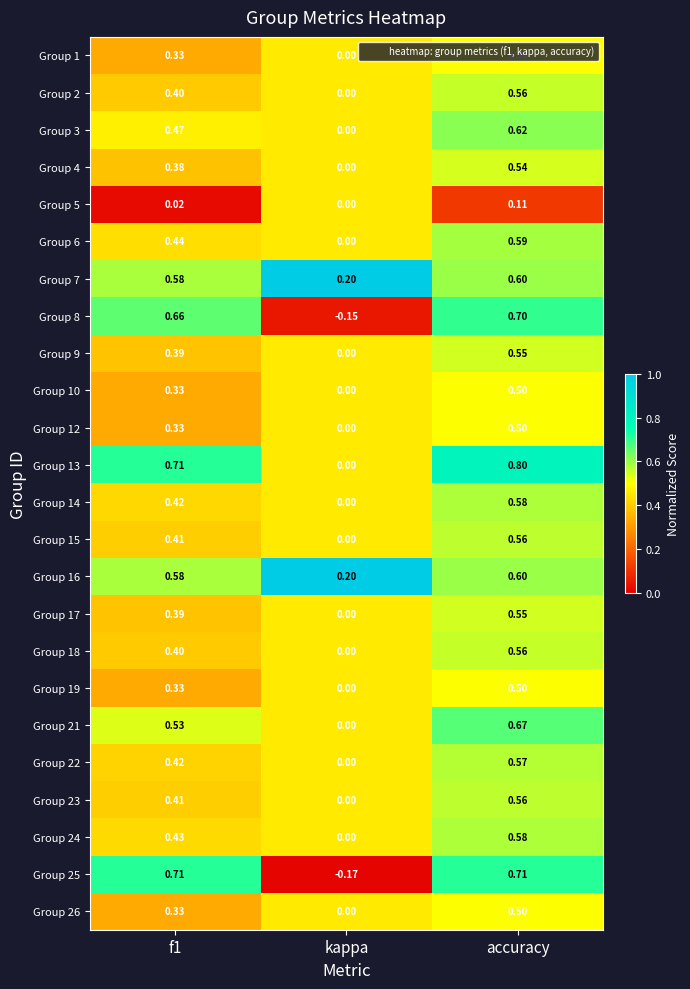

Where is Group 25 nearest to the value 0?

kappa